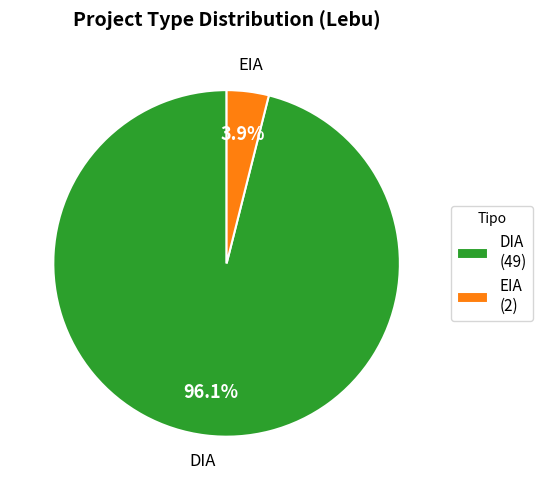

Does DIA represent more than half of the total?

Yes